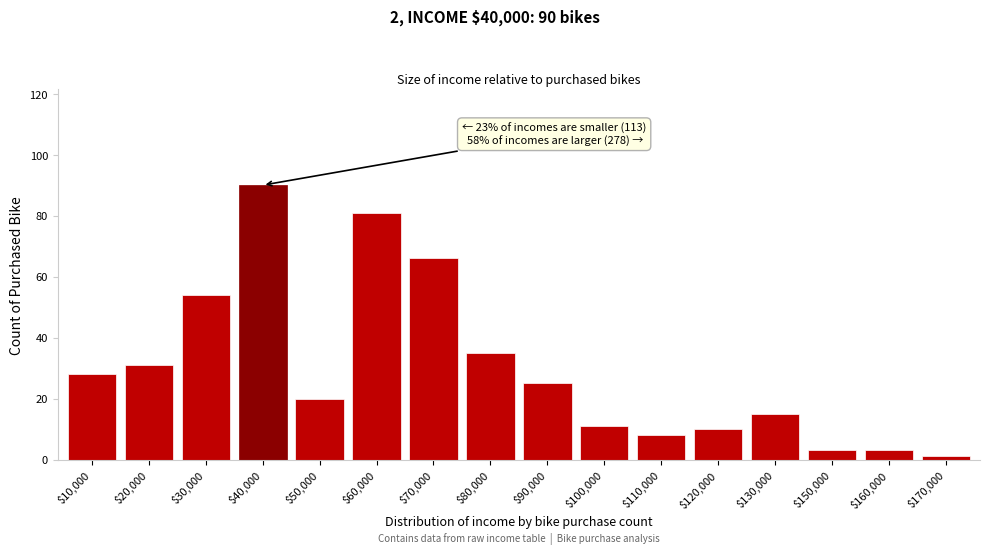

Reading left to right, what are all the values shown in this chart?

28	31	54	90	20	81	66	35	25	11	8	10	15	3	3	1